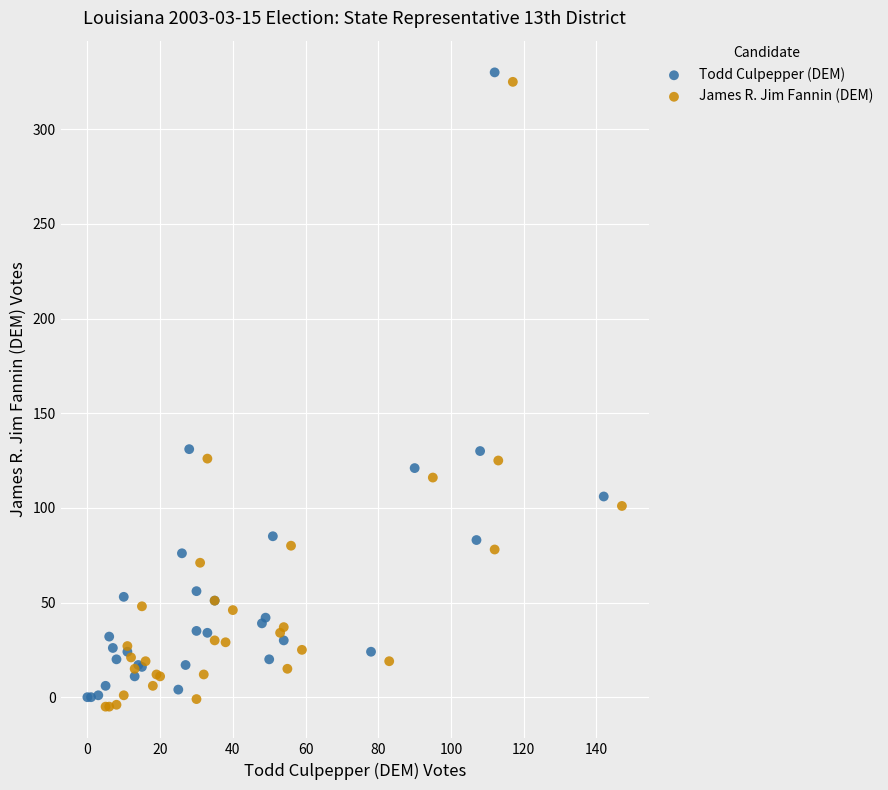

What are all the series names shown in the legend?

Todd Culpepper (DEM), James R. Jim Fannin (DEM)